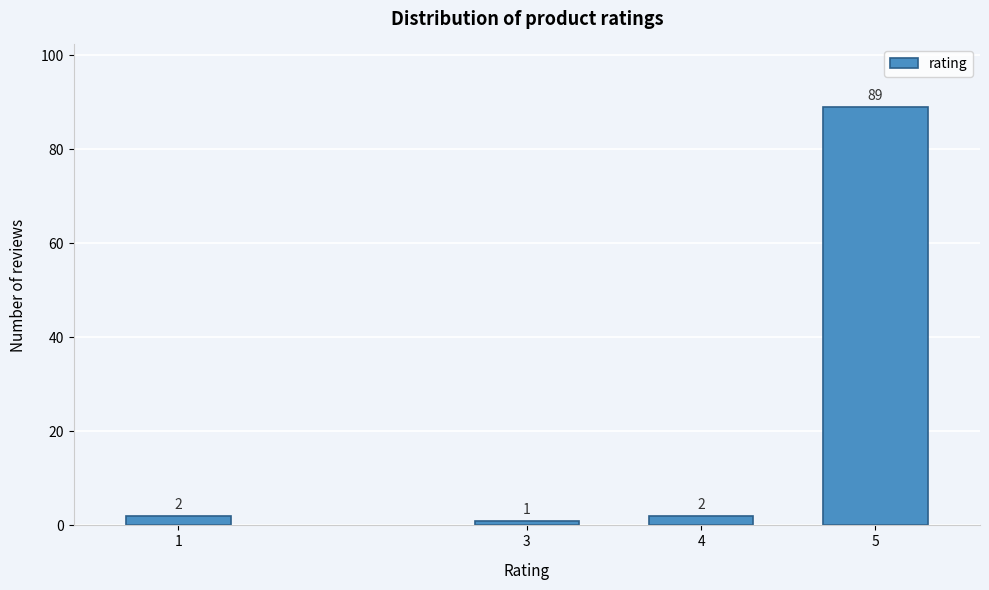

Reading left to right, extract all data points from this chart.

1=2	3=1	4=2	5=89